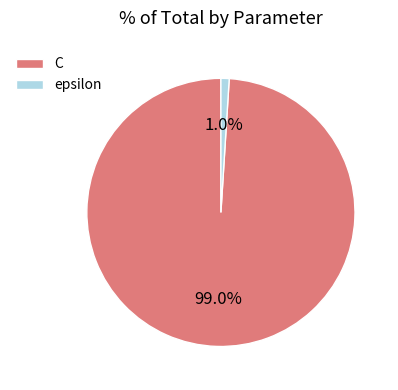

What is the largest slice in the pie chart?

C